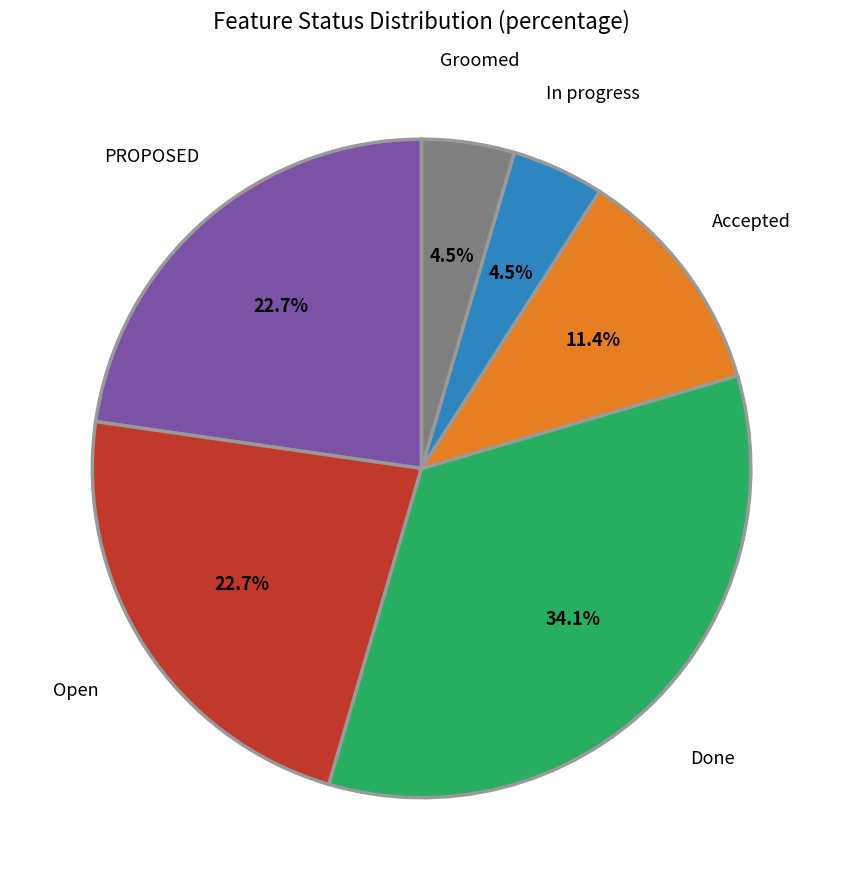

What percentage is NOT represented by In progress?

95.5%